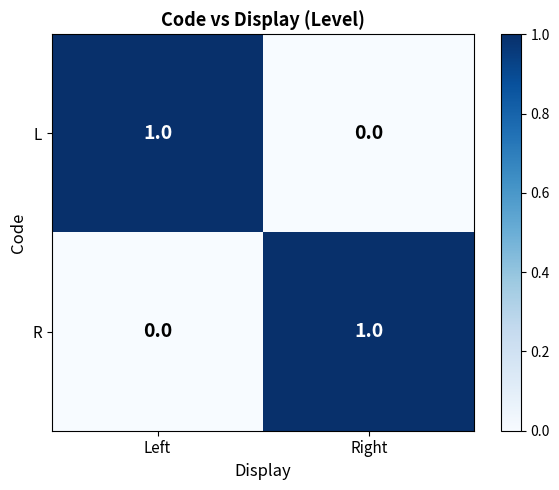

Rank the series at Left from lowest to highest value.

R, L